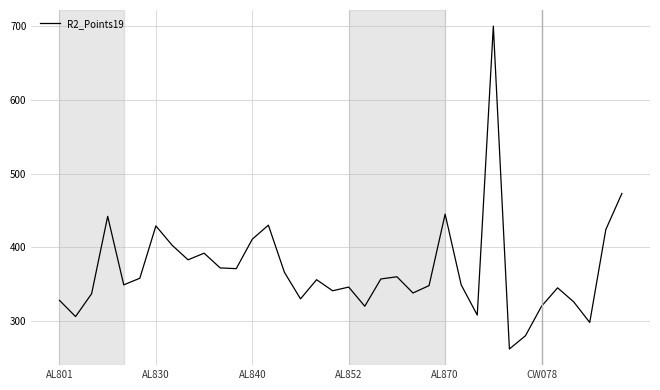

What is the maximum value shown in the chart?

700